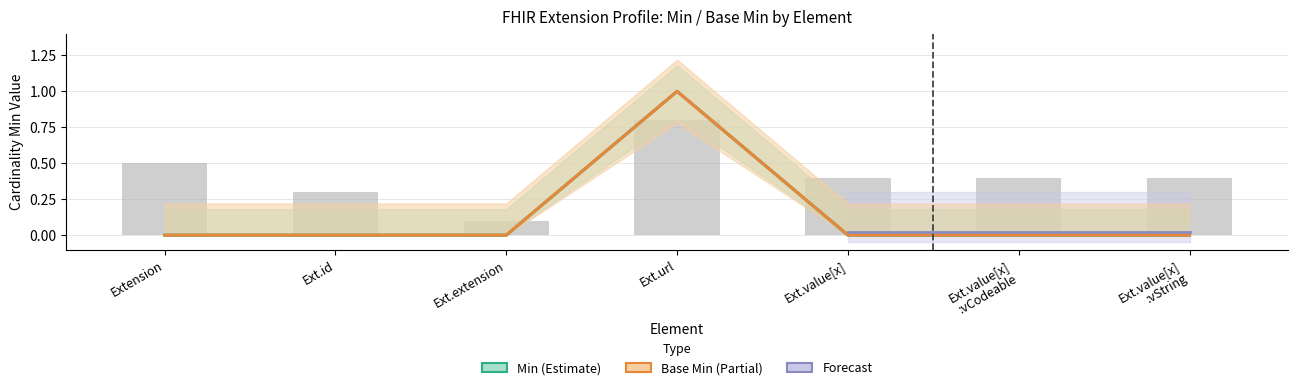

Reading left to right, extract all data points from this chart.

Min: Extension=0	Ext.id=0	Ext.extension=0	Ext.url=1	Ext.value[x]=0	Ext.value[x]
:vCodeable=0	Ext.value[x]
:vString=0
Base Min: Extension=0	Ext.id=0	Ext.extension=0	Ext.url=1	Ext.value[x]=0	Ext.value[x]
:vCodeable=0	Ext.value[x]
:vString=0